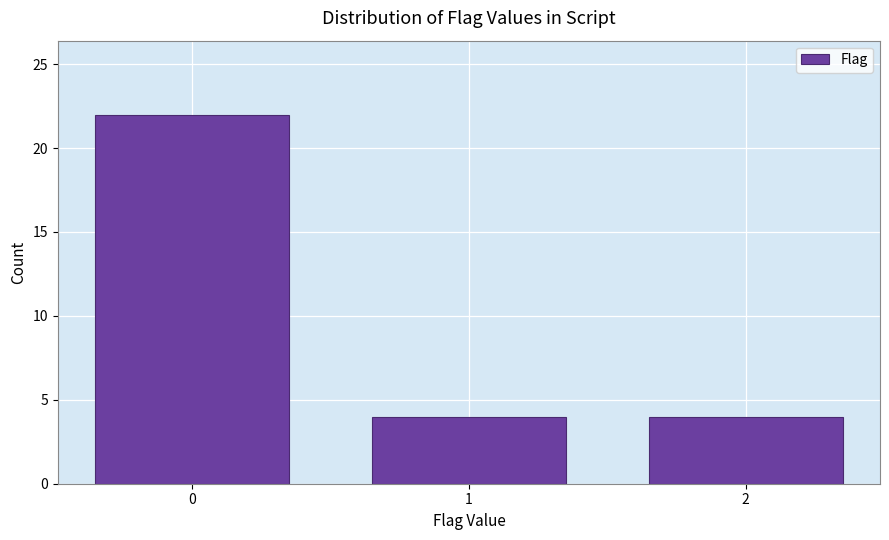

Reading left to right, transcribe all the data shown in this chart.

22	4	4